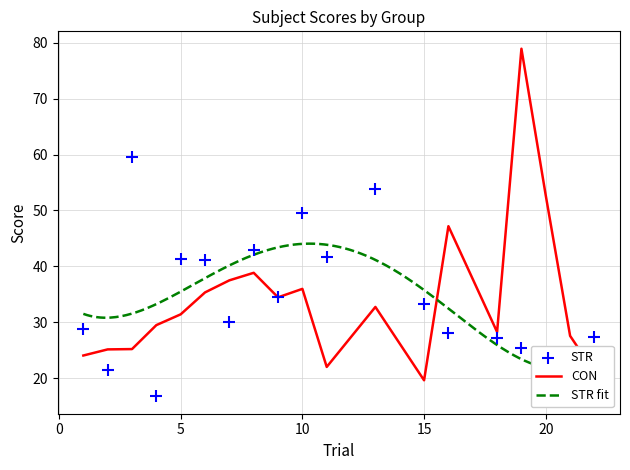

Which series contains the lowest Y value?

STR